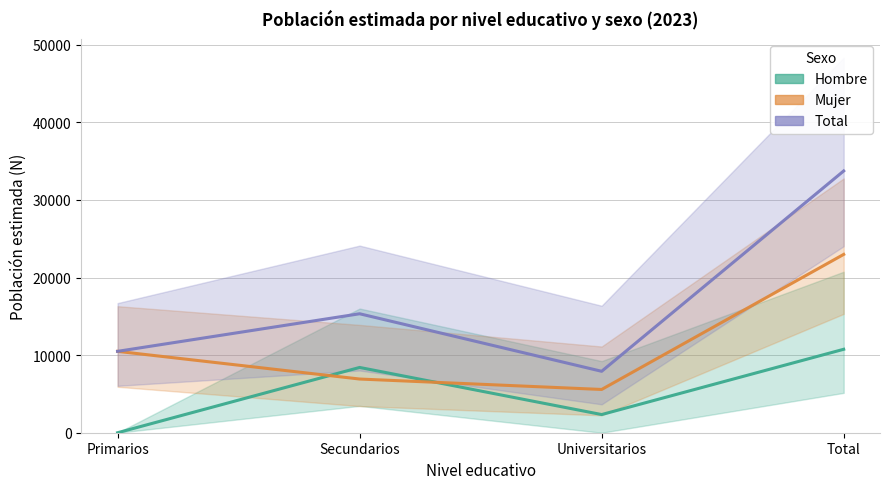

How many data points does each series have?

4